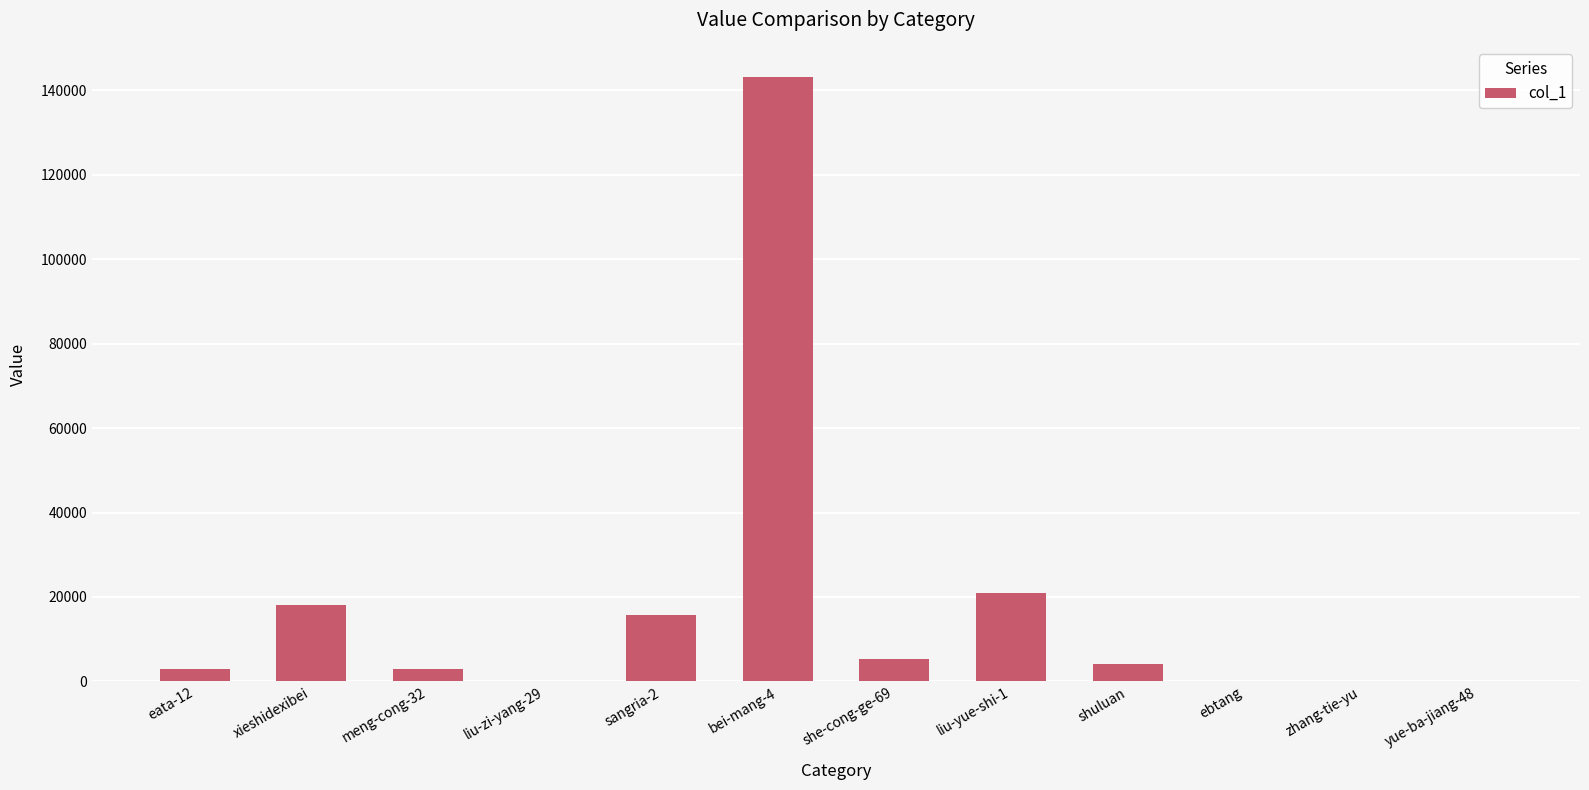

What is the ratio of the value at liu-yue-shi-1 to the value at she-cong-ge-69?

3.9